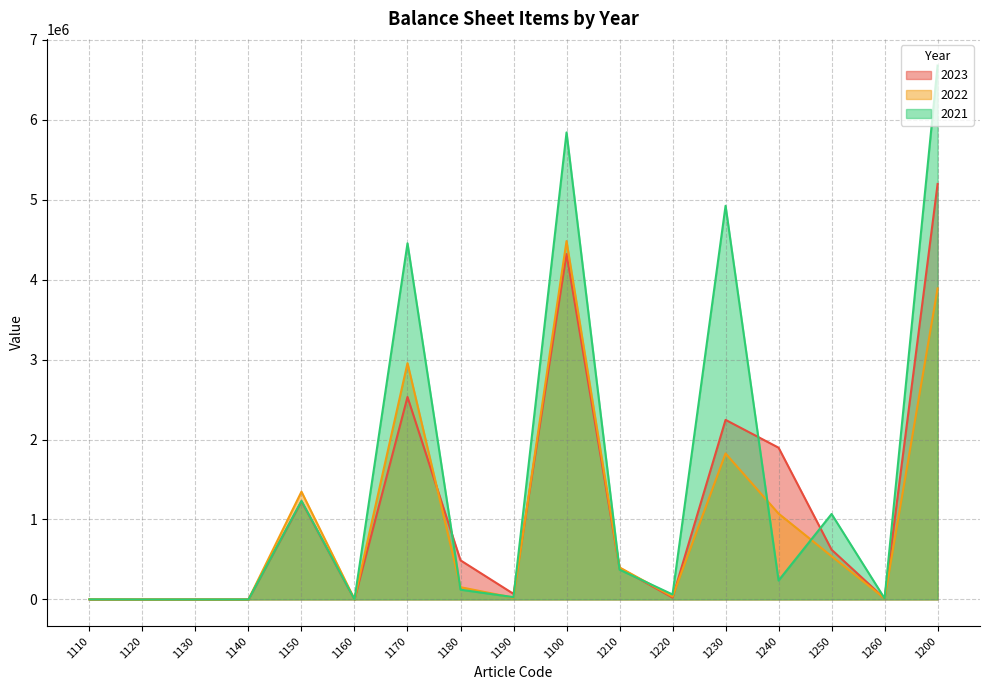

What is the sum of all 2023 values?

19030452.0